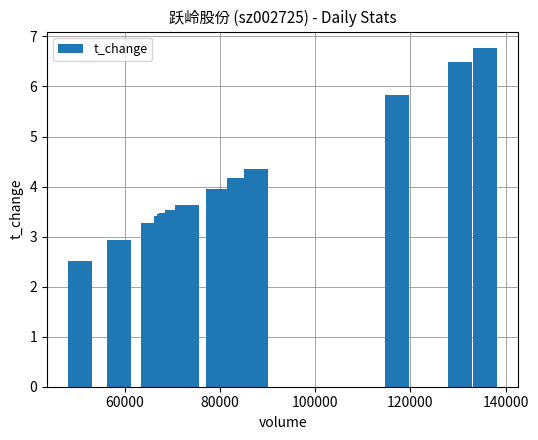

Are the bars grouped side by side (vs. stacked)?

No